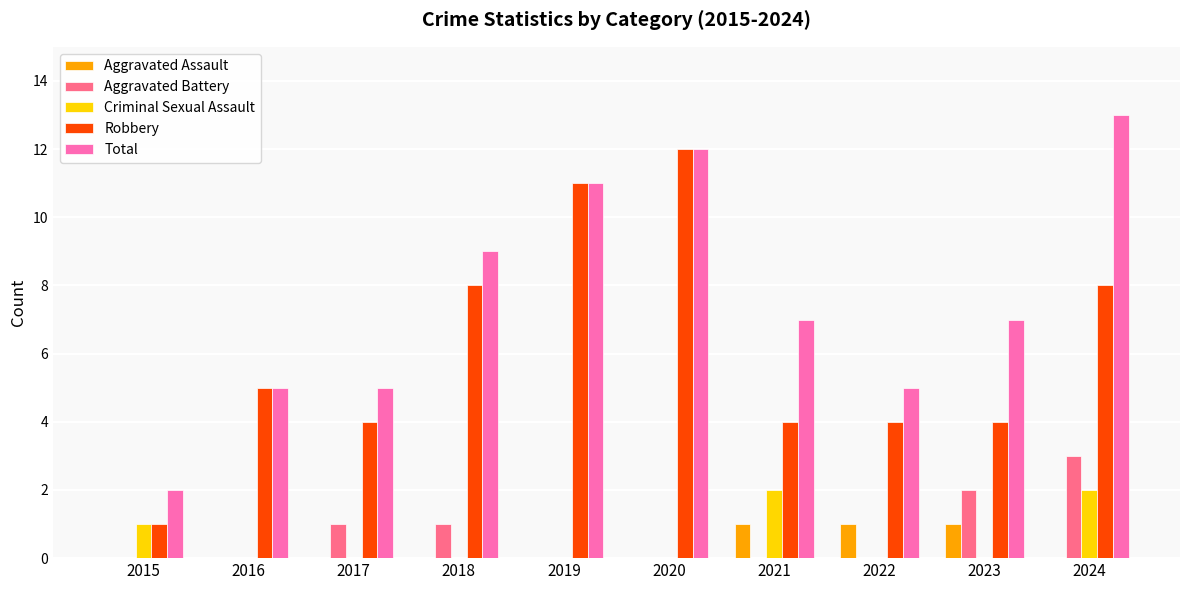

Which category has the highest value across all series?

2024